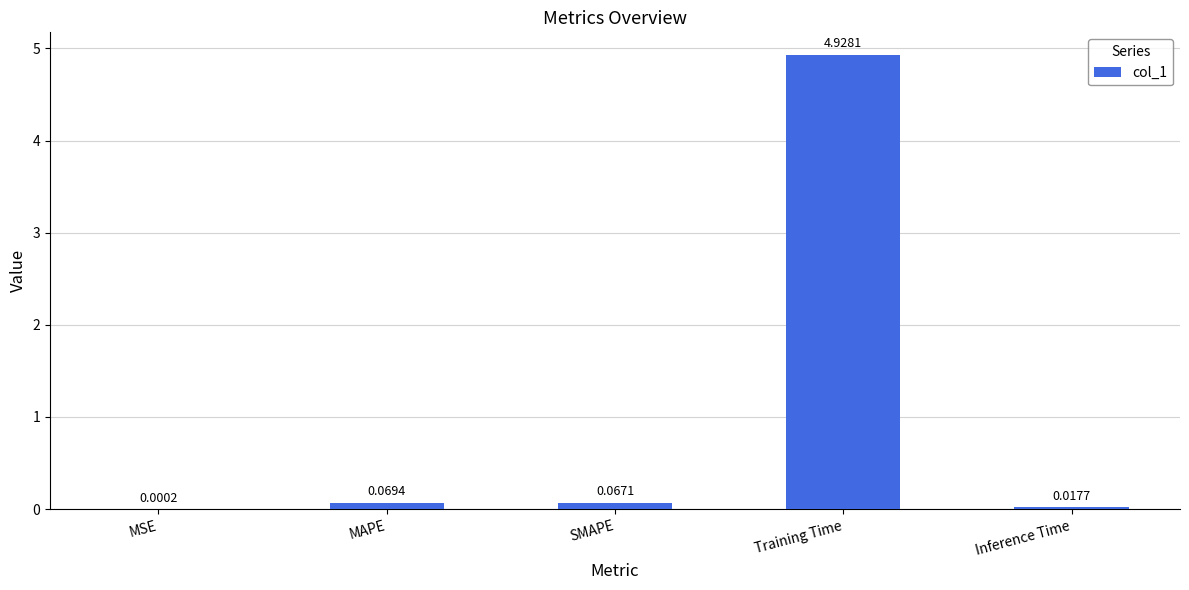

Are the bars horizontal?

No